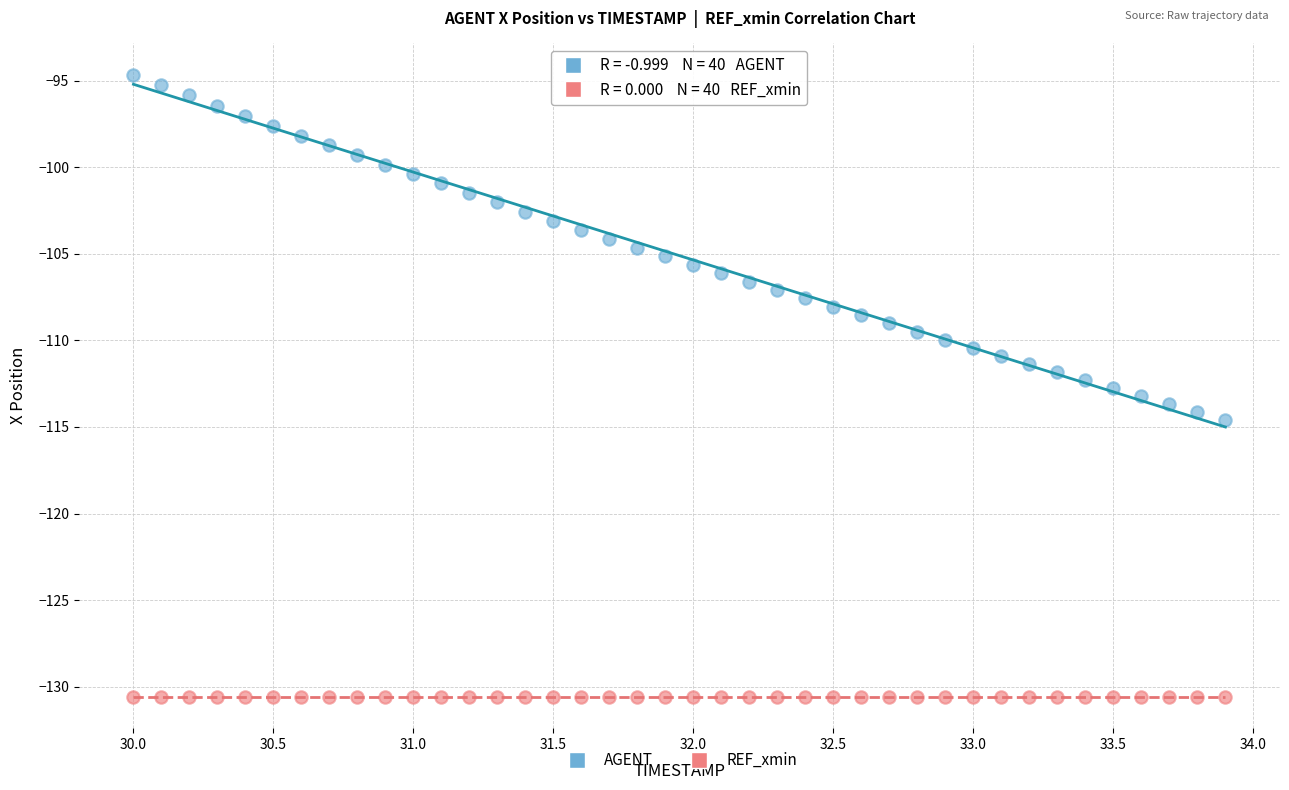

Which series reaches the maximum Y coordinate?

AGENT